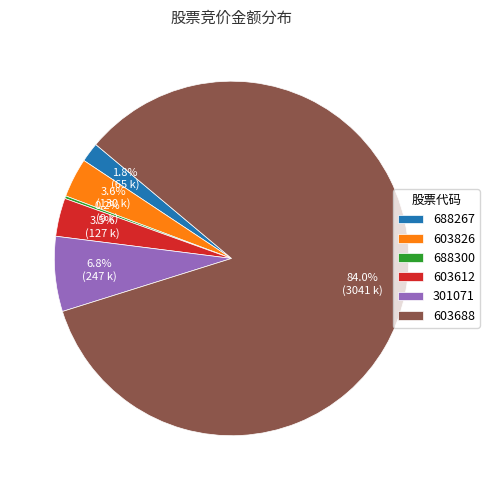

What portion of the pie excludes 301071?

93.2%